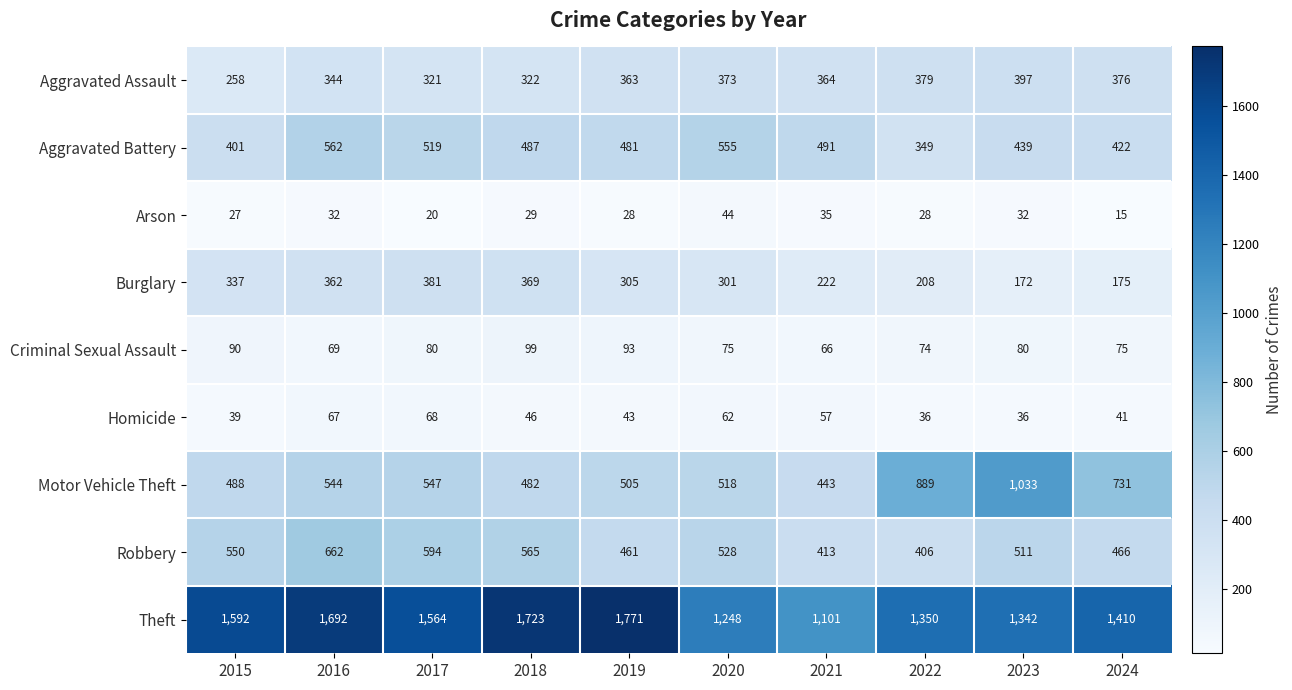

At which category does the chart reach its peak across all series?

2019